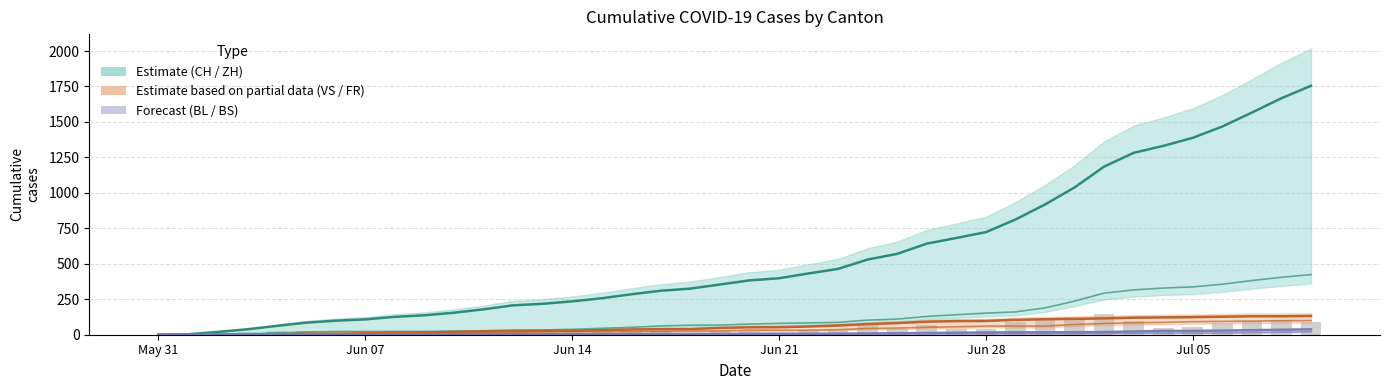

What is the average value of the CH series?

561